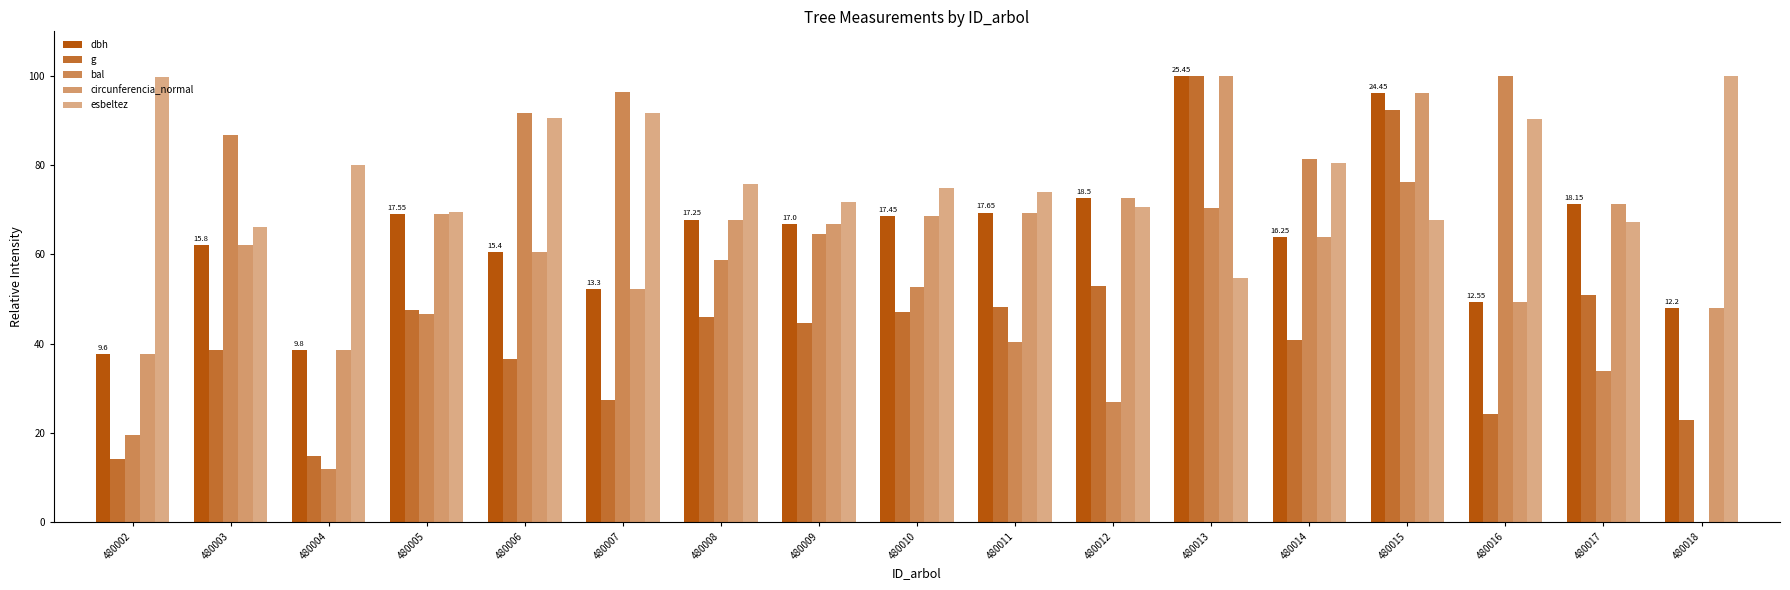

At how many categories does at least one series exceed 53?

17